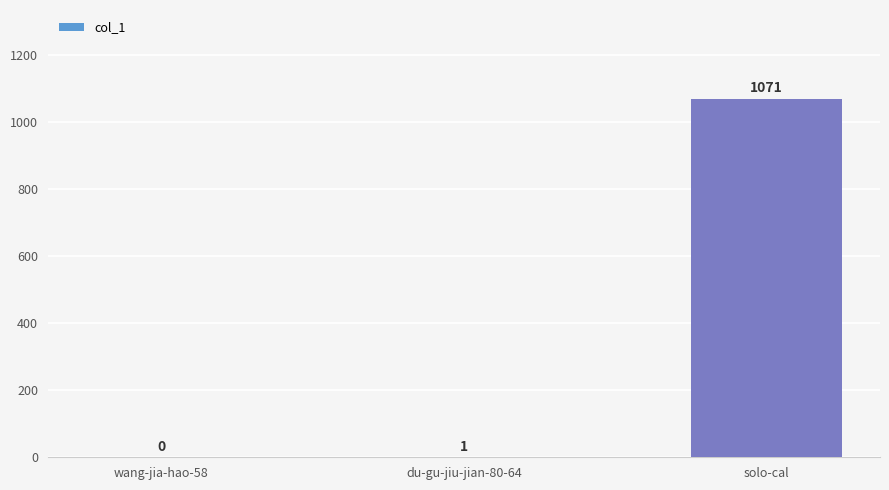

How many values are above zero?

2